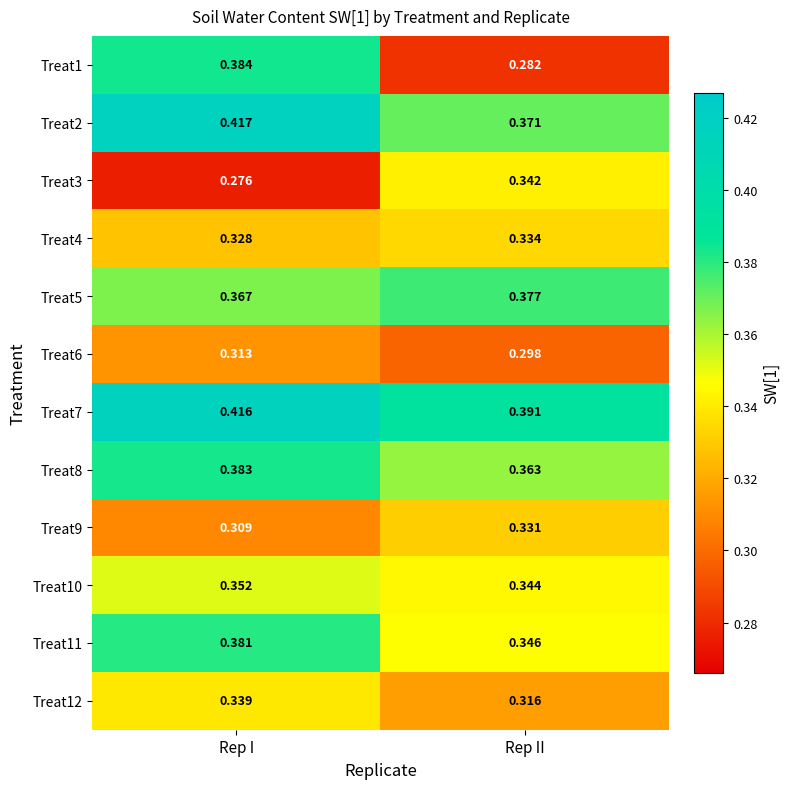

Rank the series at Rep II from lowest to highest value.

Treat1, Treat6, Treat12, Treat9, Treat4, Treat3, Treat10, Treat11, Treat8, Treat2, Treat5, Treat7